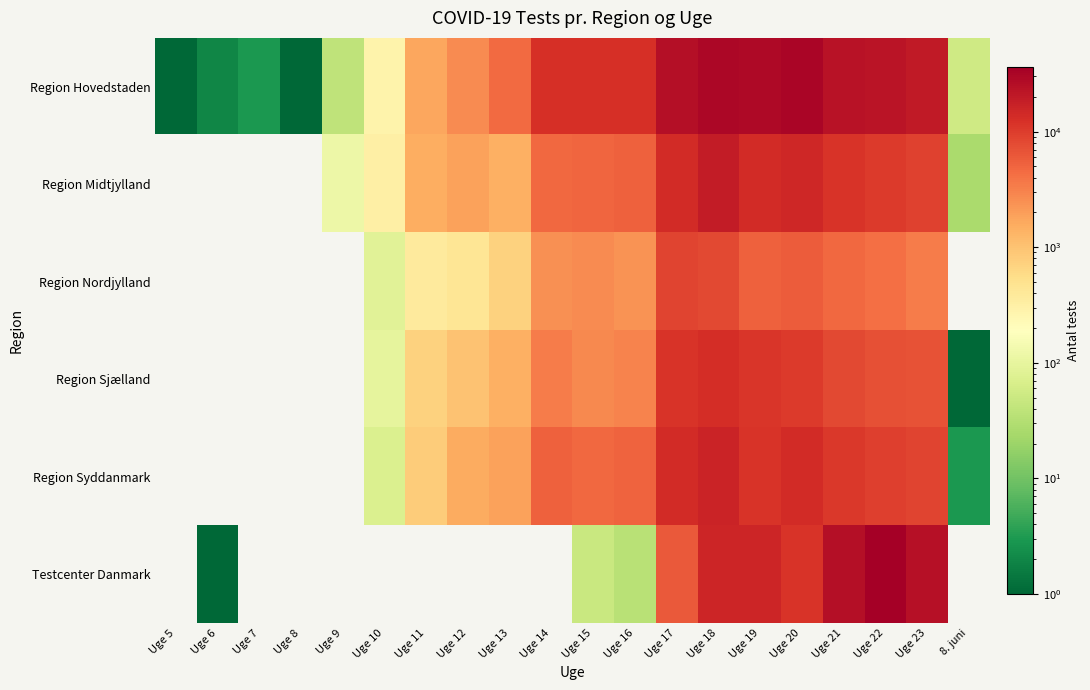

Reading right to left, transcribe all the data shown in this chart.

Region Hovedstaden: 8. juni=54	Uge 23=19661	Uge 22=22535	Uge 21=23950	Uge 20=30904	Uge 19=29077	Uge 18=30163	Uge 17=25031	Uge 16=12482	Uge 15=12660	Uge 14=12958	Uge 13=4526	Uge 12=2727	Uge 11=1678	Uge 10=285	Uge 9=39	Uge 8=1	Uge 7=3	Uge 6=2	Uge 5=1
Region Midtjylland: 8. juni=26	Uge 23=9164	Uge 22=10410	Uge 21=11488	Uge 20=15250	Uge 19=13746	Uge 18=18772	Uge 17=13754	Uge 16=5307	Uge 15=5047	Uge 14=4806	Uge 13=1462	Uge 12=1876	Uge 11=1510	Uge 10=321	Uge 9=118	Uge 8=0	Uge 7=0	Uge 6=0	Uge 5=0
Region Nordjylland: 8. juni=0	Uge 23=3411	Uge 22=4192	Uge 21=4675	Uge 20=5838	Uge 19=5449	Uge 18=8061	Uge 17=8639	Uge 16=2370	Uge 15=2620	Uge 14=2486	Uge 13=732	Uge 12=445	Uge 11=369	Uge 10=85	Uge 9=0	Uge 8=0	Uge 7=0	Uge 6=0	Uge 5=0
Region Sjælland: 8. juni=1	Uge 23=6878	Uge 22=7205	Uge 21=8006	Uge 20=10303	Uge 19=11337	Uge 18=13156	Uge 17=11753	Uge 16=3022	Uge 15=2787	Uge 14=3358	Uge 13=1447	Uge 12=997	Uge 11=706	Uge 10=95	Uge 9=0	Uge 8=0	Uge 7=0	Uge 6=0	Uge 5=0
Region Syddanmark: 8. juni=3	Uge 23=8930	Uge 22=9600	Uge 21=10907	Uge 20=13991	Uge 19=11910	Uge 18=16512	Uge 17=13630	Uge 16=5124	Uge 15=4817	Uge 14=5260	Uge 13=1862	Uge 12=1578	Uge 11=812	Uge 10=72	Uge 9=0	Uge 8=0	Uge 7=0	Uge 6=0	Uge 5=0
Testcenter Danmark: 8. juni=0	Uge 23=24145	Uge 22=36113	Uge 21=25279	Uge 20=11464	Uge 19=15430	Uge 18=15320	Uge 17=6171	Uge 16=34	Uge 15=49	Uge 14=0	Uge 13=0	Uge 12=0	Uge 11=0	Uge 10=0	Uge 9=0	Uge 8=0	Uge 7=0	Uge 6=1	Uge 5=0